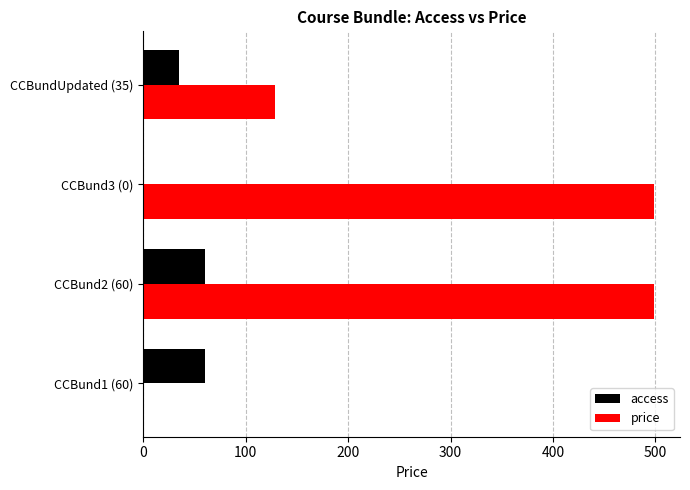

Which series changed the most between CCBund1 (60) and CCBund2 (60)?

price